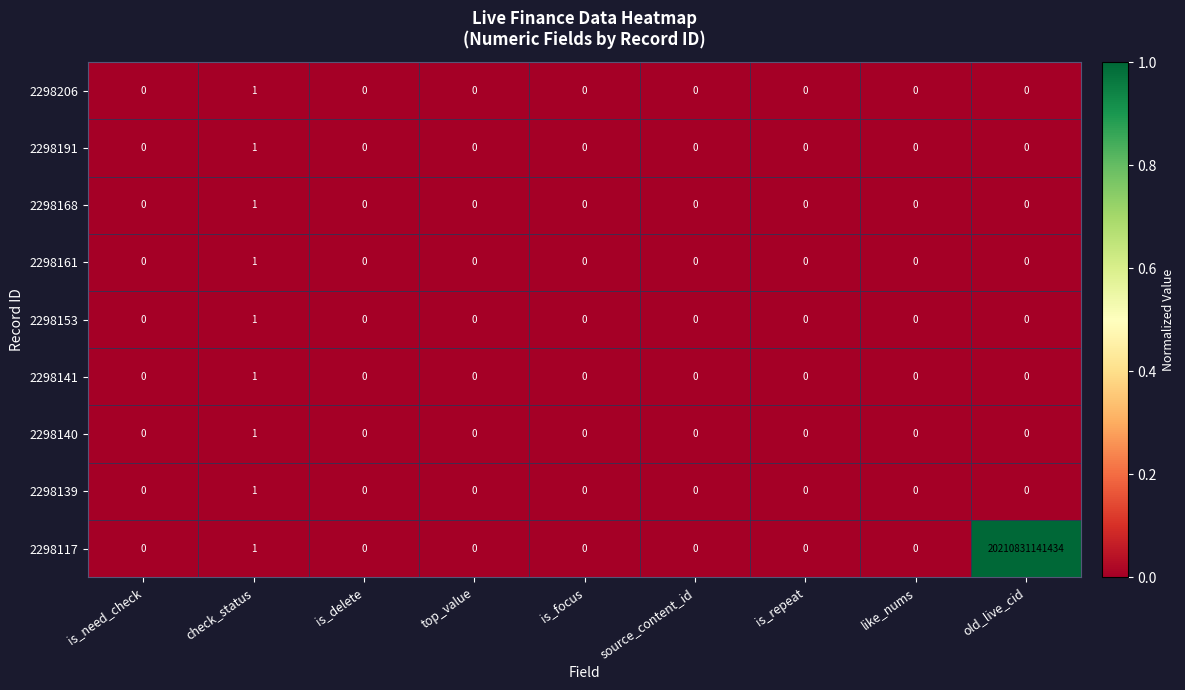

Which label corresponds to the largest value in the chart?

old_live_cid